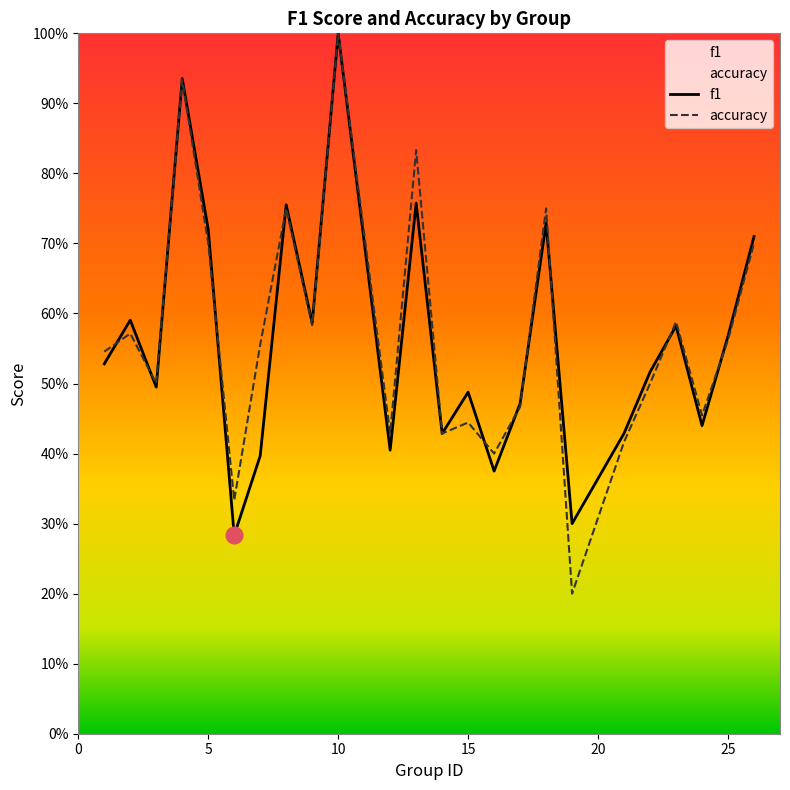

Rank the series by their average value, from lowest to highest.

f1, accuracy